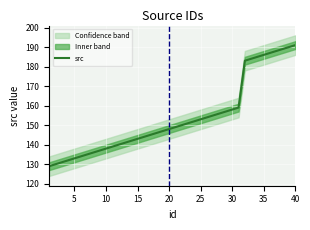

True or false: the data has more than 2 interior local peaks.

False